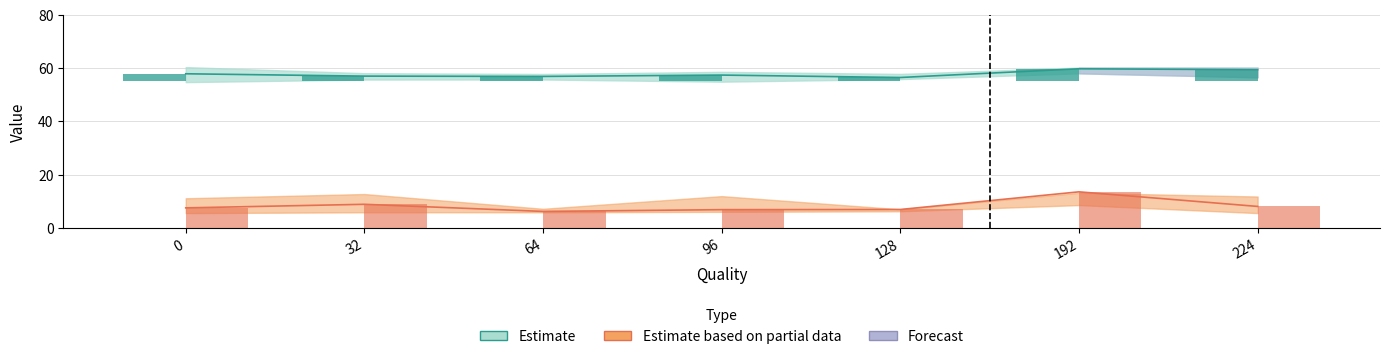

What is the greatest value displayed?

60.4